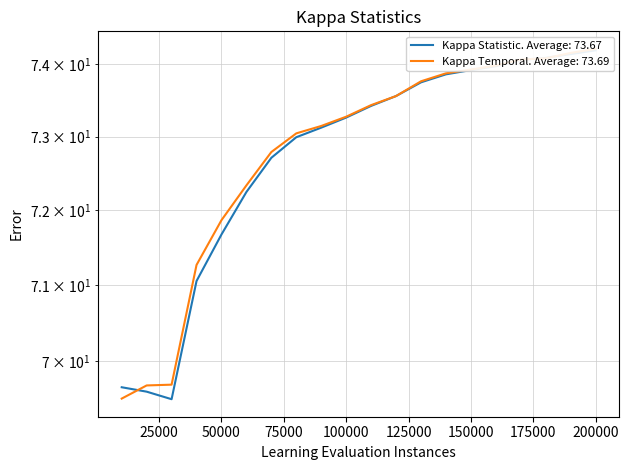

The value of Kappa Temporal. Average: 73.69 at 110000 is 73.4. True or false?

True